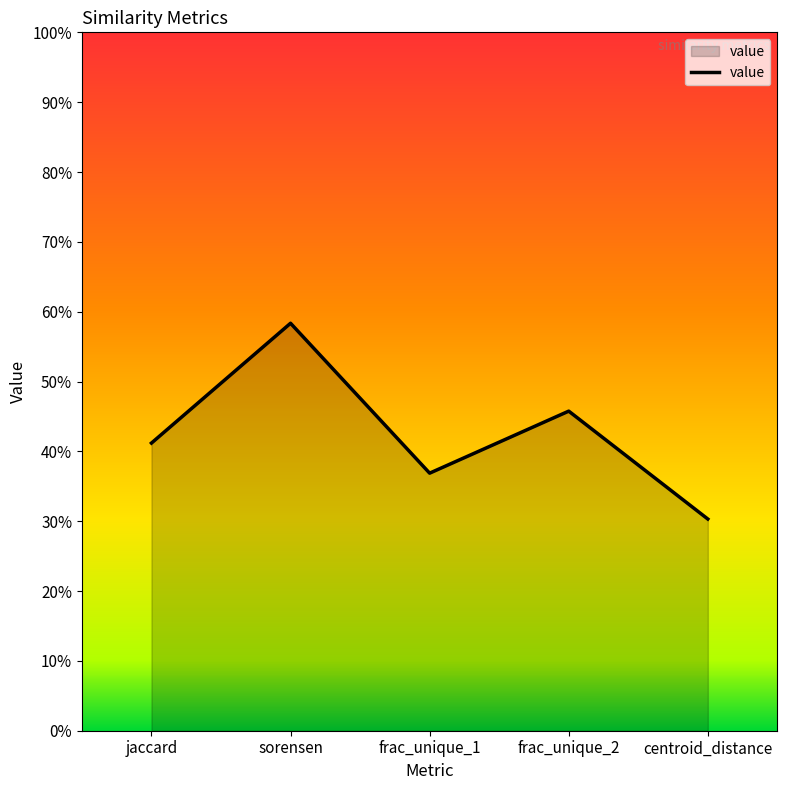

Does the chart have visible grid lines?

No